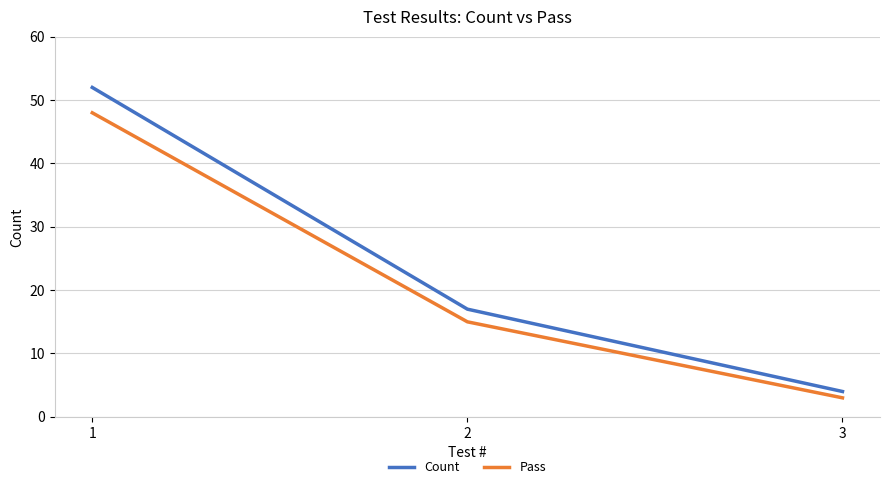

Rank the categories by Count value from lowest to highest.

3, 2, 1